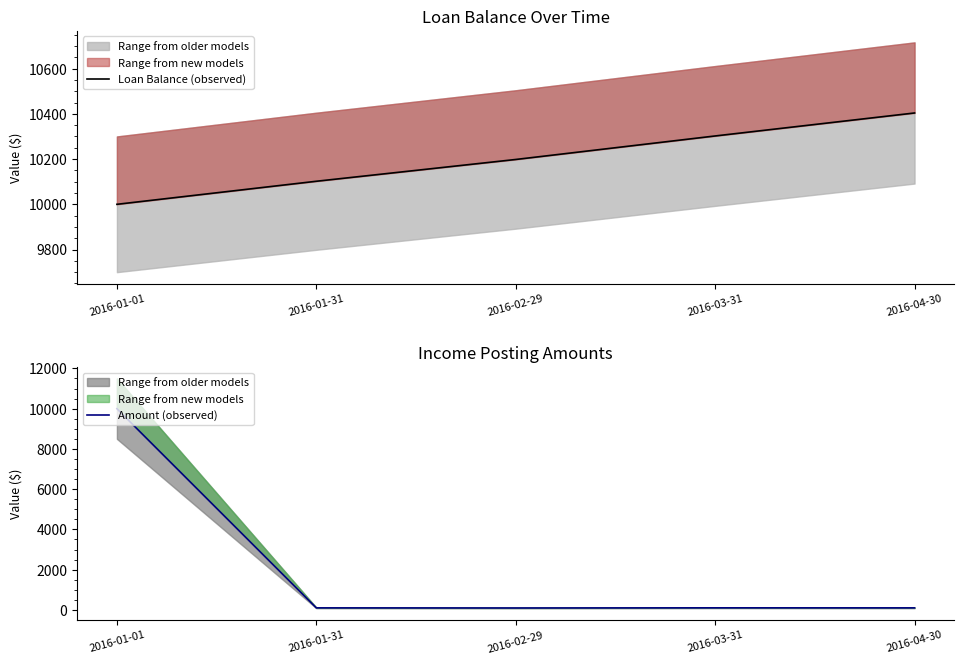

What is the spread (max minus min) of values at 2016-01-31?

10000.0